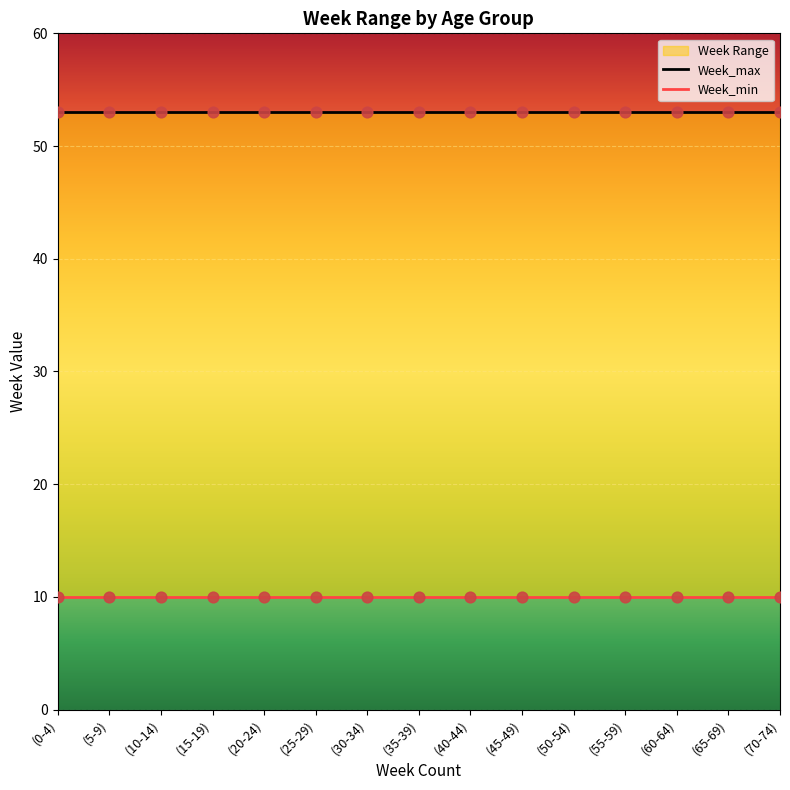

Which series has the largest Y range (max minus min)?

Week_min